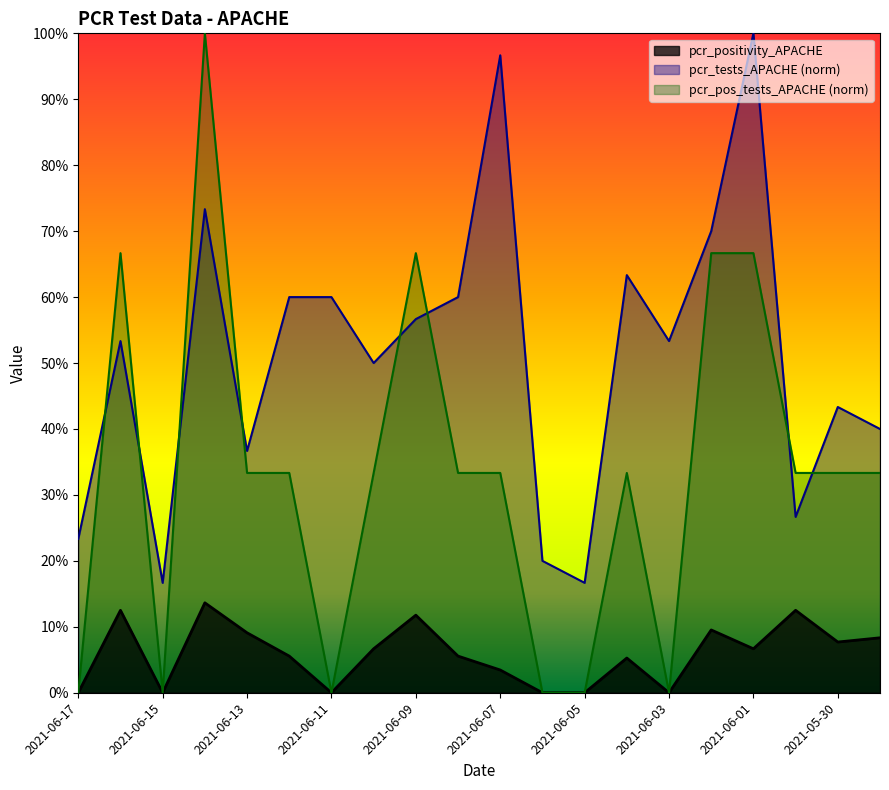

What is the difference between the highest and lowest values at 2021-06-06?

0.2